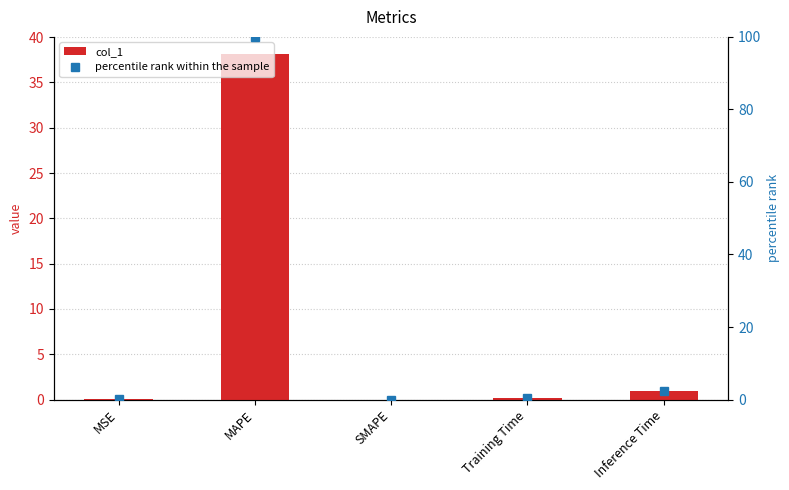

What is the difference between the maximum and second lowest values in the percentile rank within the sample series?

99.9